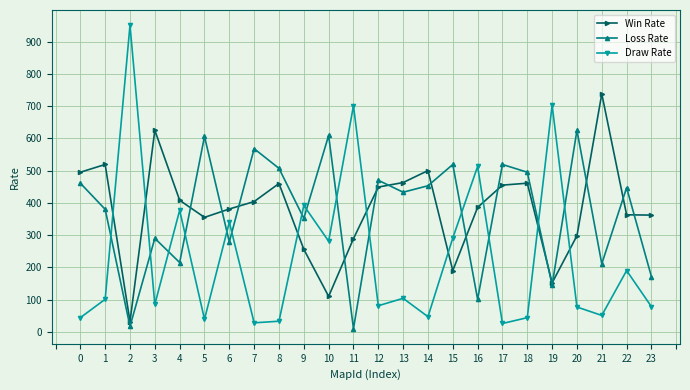

How many lines are shown in the chart?

3